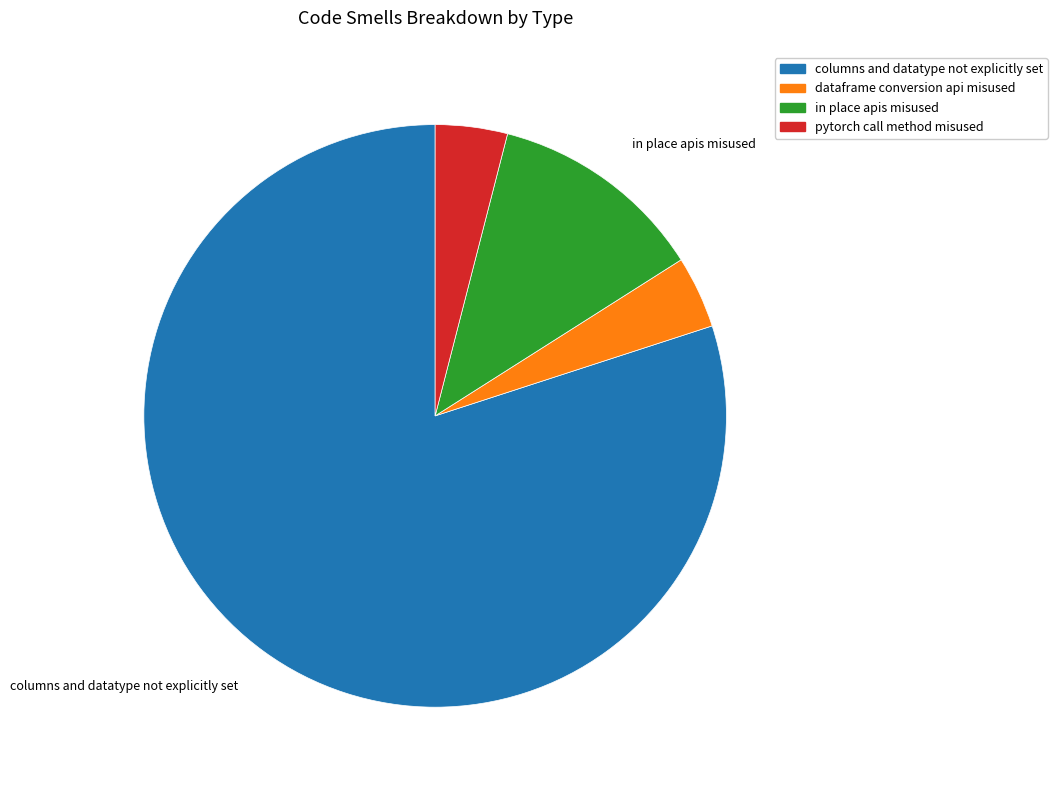

Is there any slice that represents more than half of the pie?

Yes